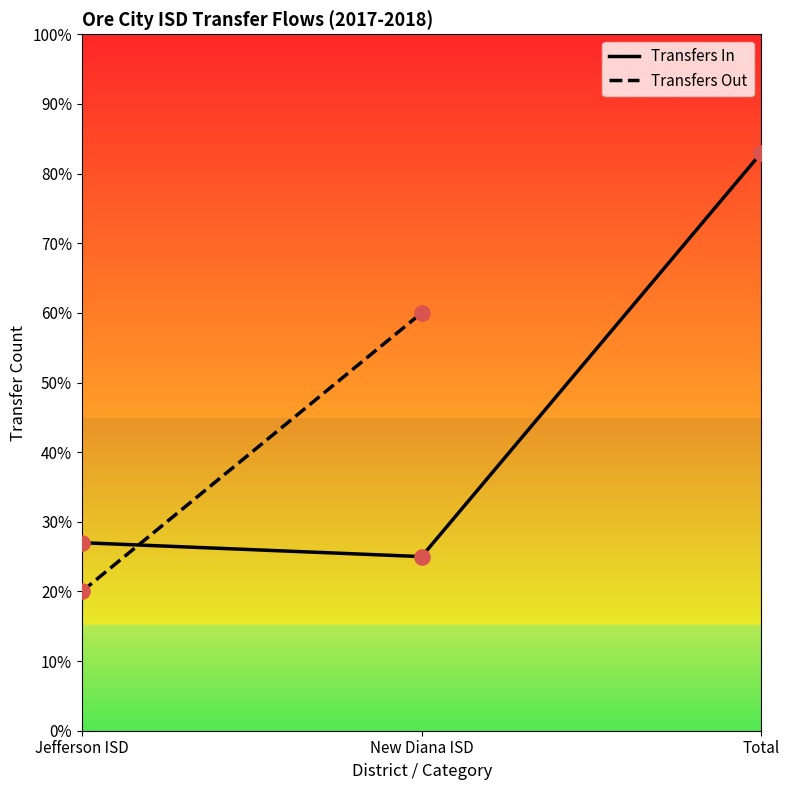

What is the change in value from New Diana ISD to Total?

+58